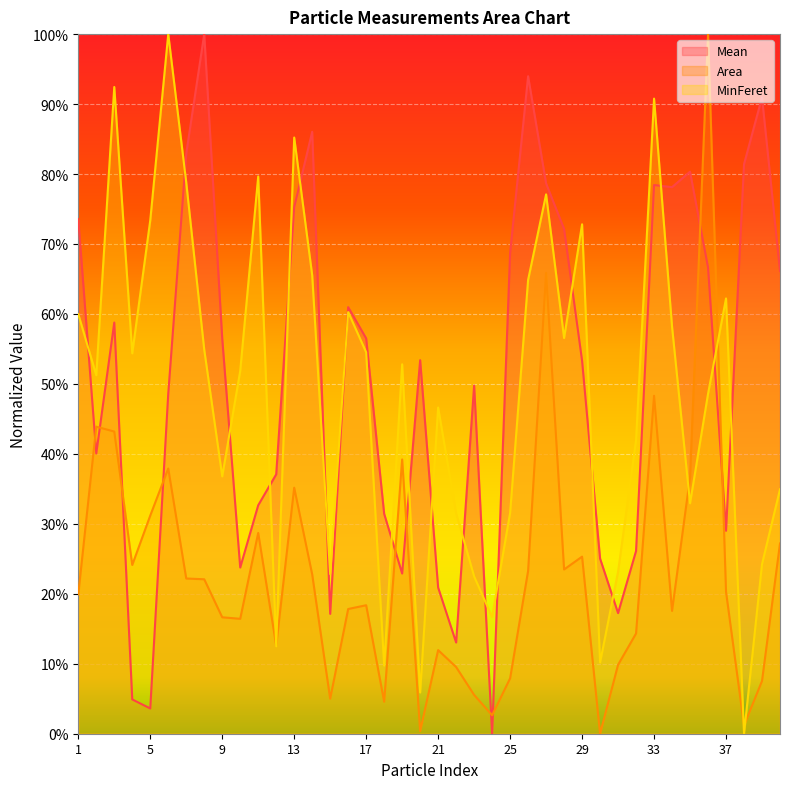

What is the average value of the Mean series?

0.5